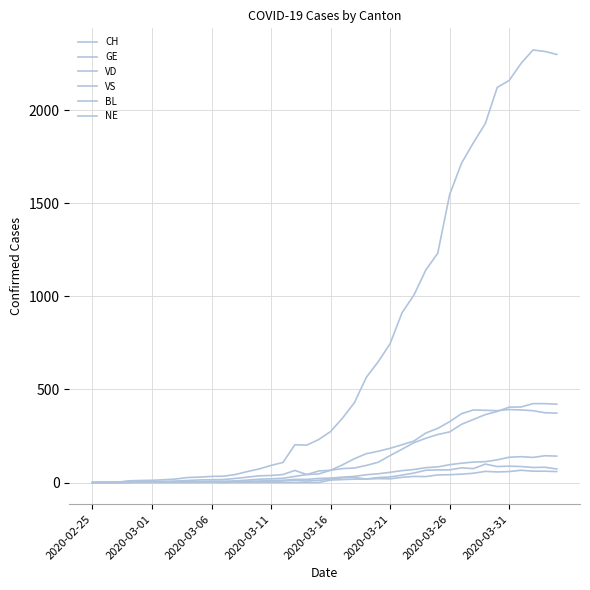

How many values in the BL series are below 17?

20